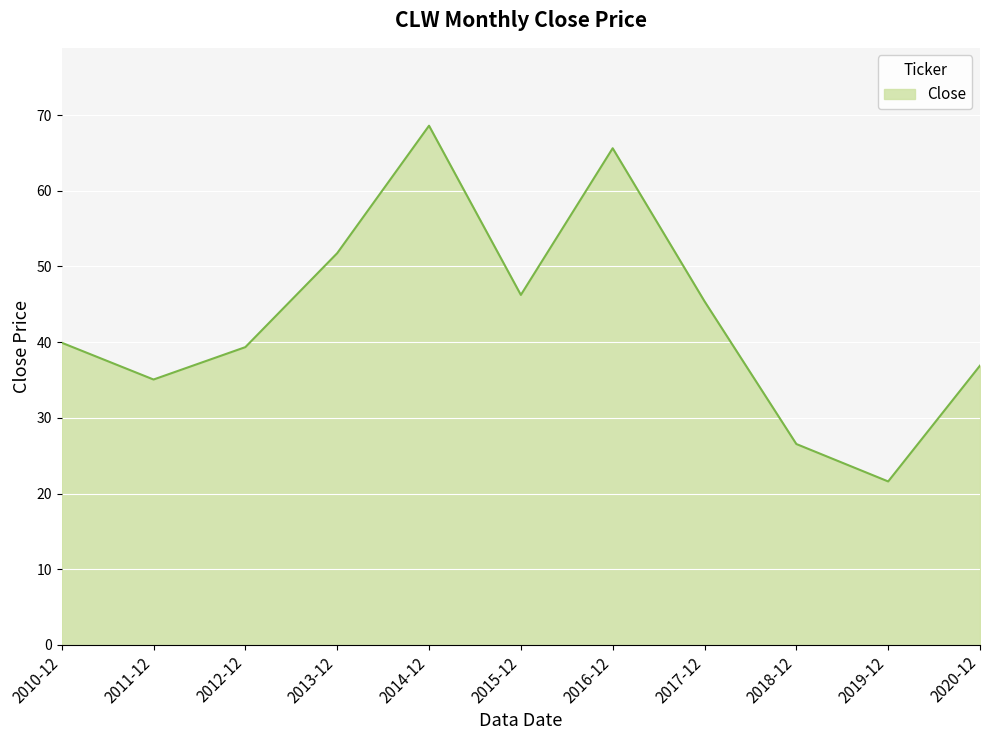

How many series are shown in this chart?

1